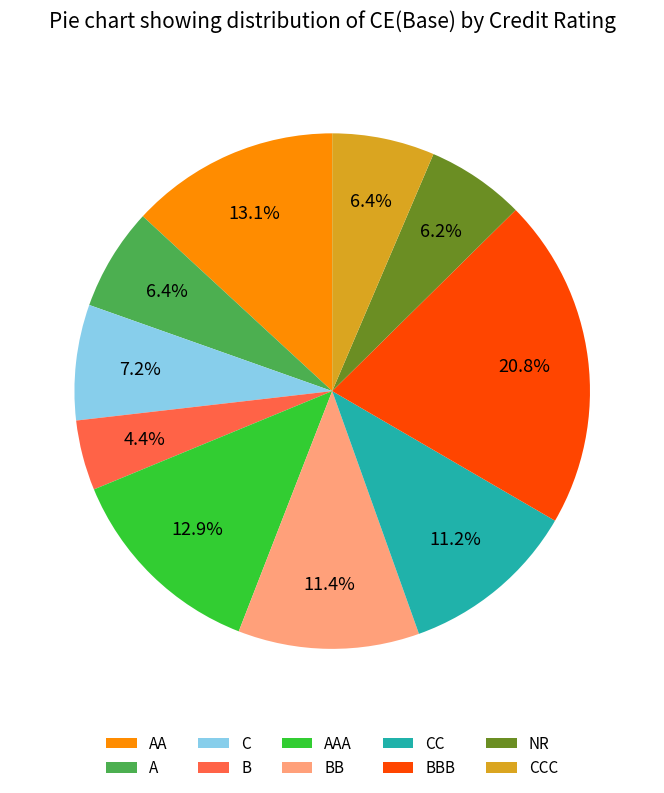

To the nearest percent, what portion does C represent?

7%